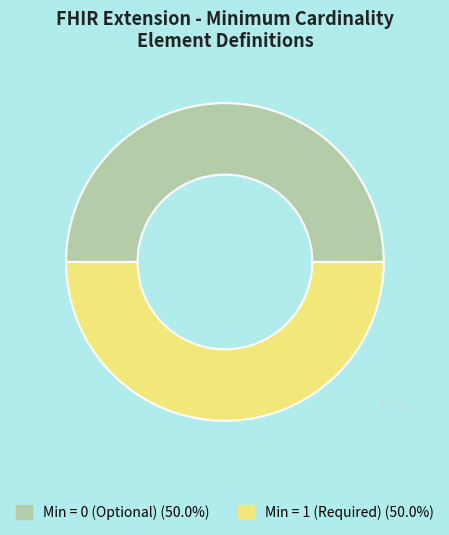

How many segments does this pie chart have?

2